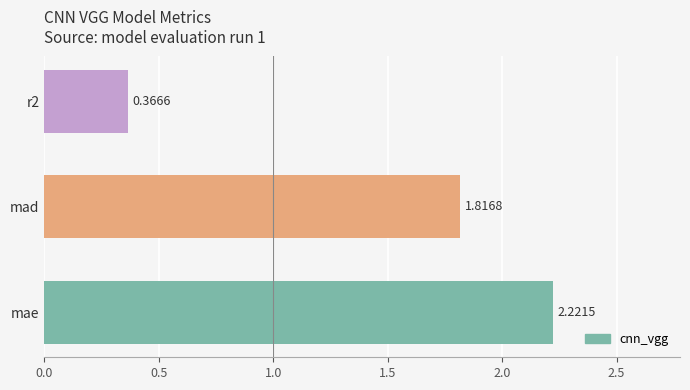

What is the difference between the values at mad and r2?

1.5